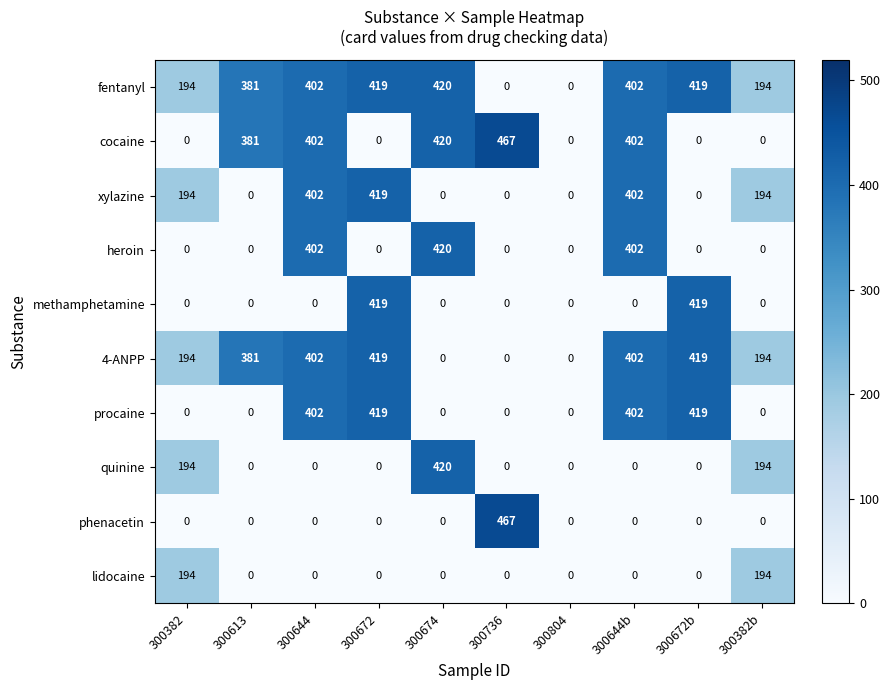

How many distinct data groups are displayed?

10